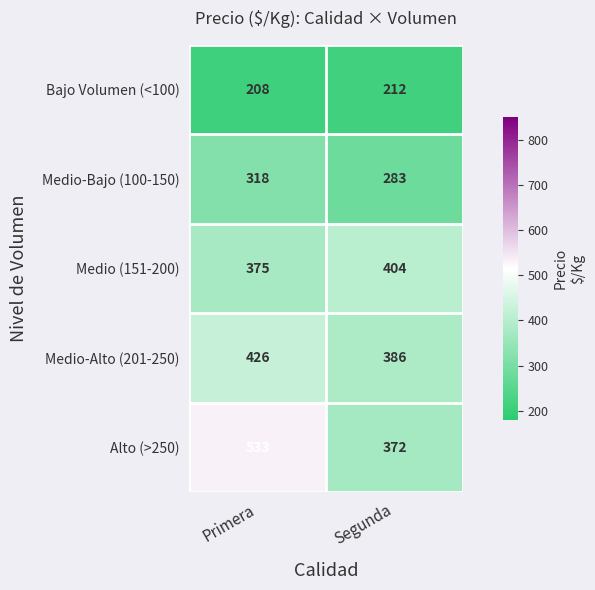

Which category has the lowest value across all series?

Primera